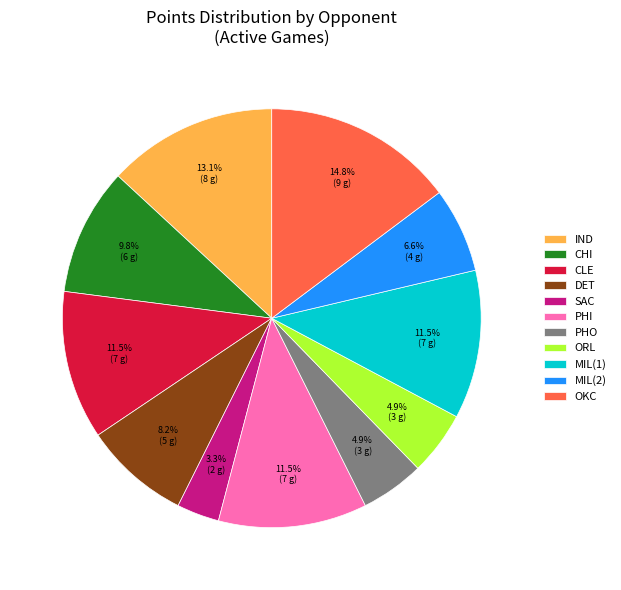

Is there any slice that represents more than half of the pie?

No